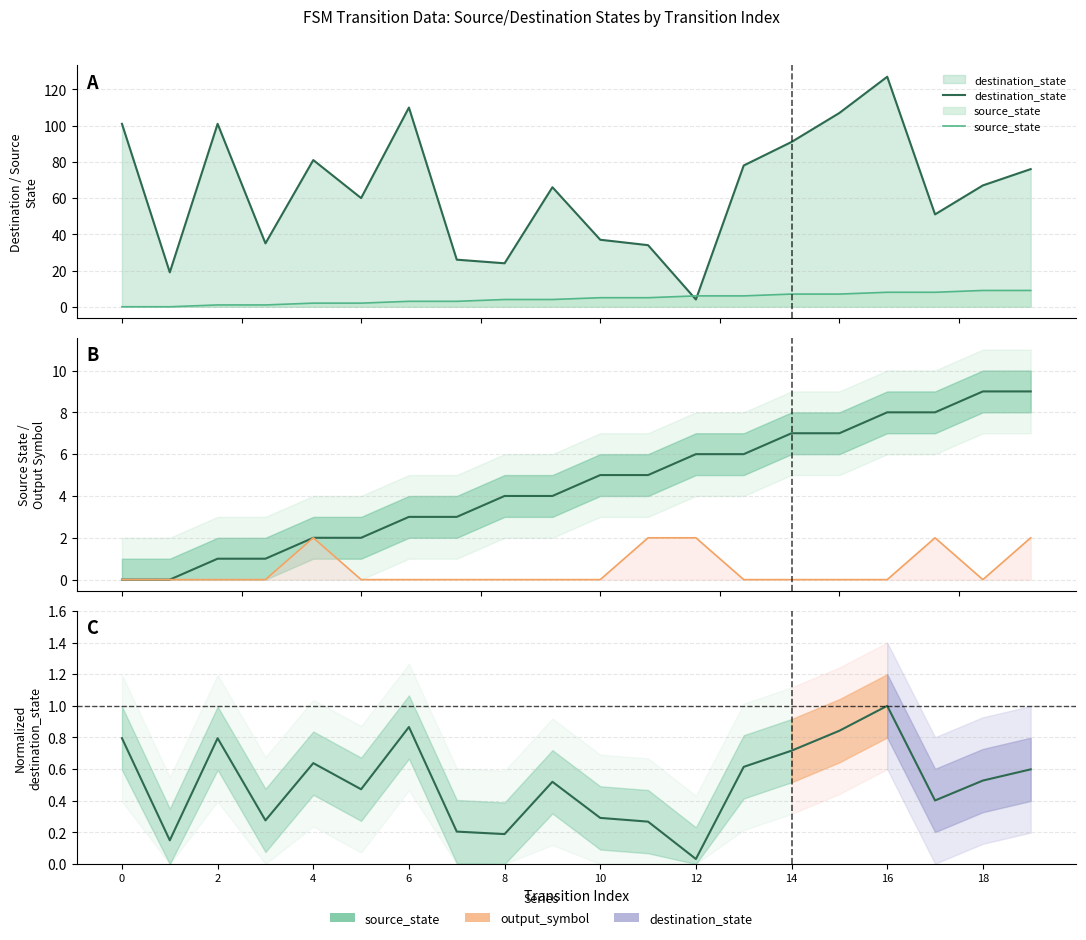

Between which two adjacent categories do destination_state and output_symbol first intersect?

6 and 8